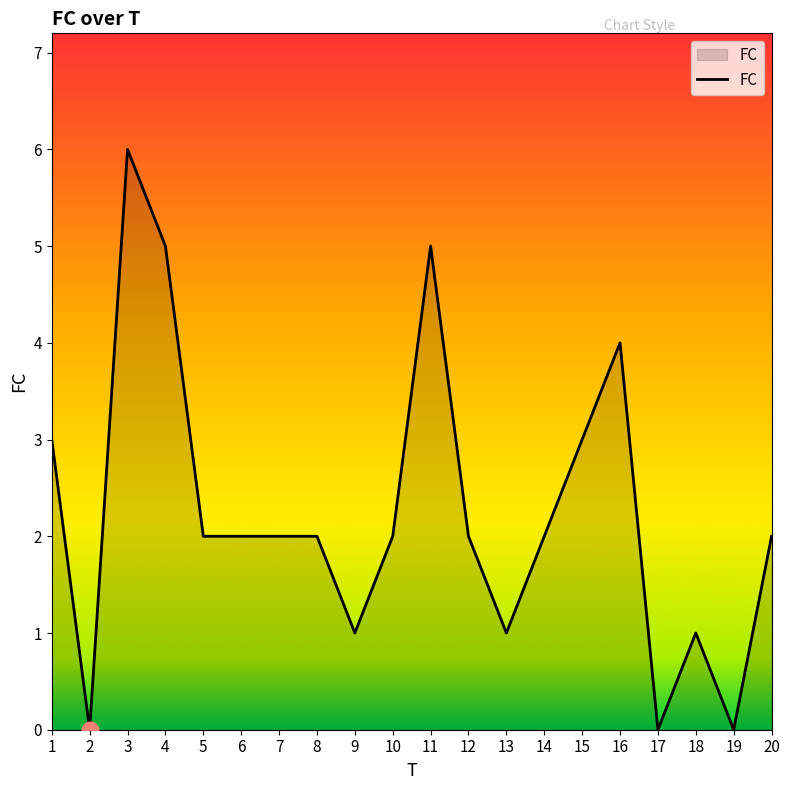

What is the greatest value displayed?

6